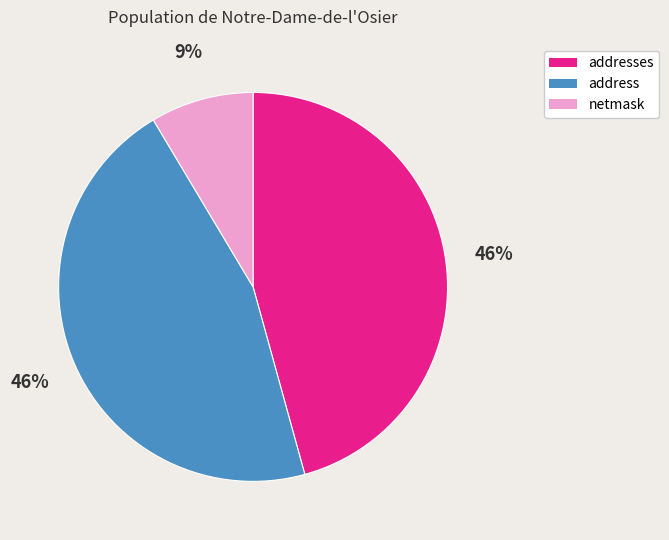

How many slices are in this pie chart?

3